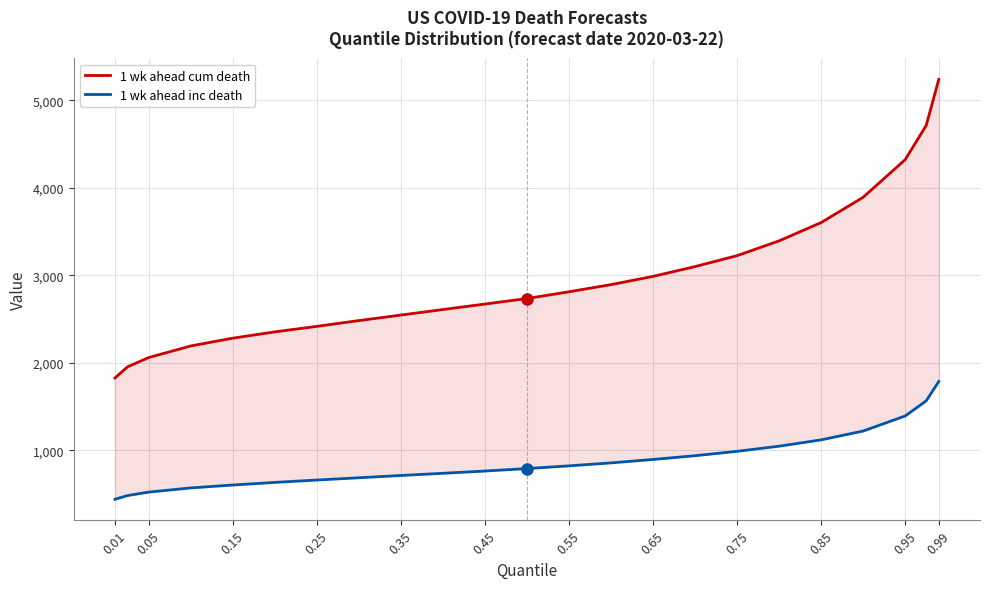

What is the maximum value for 1 wk ahead cum death?

5241